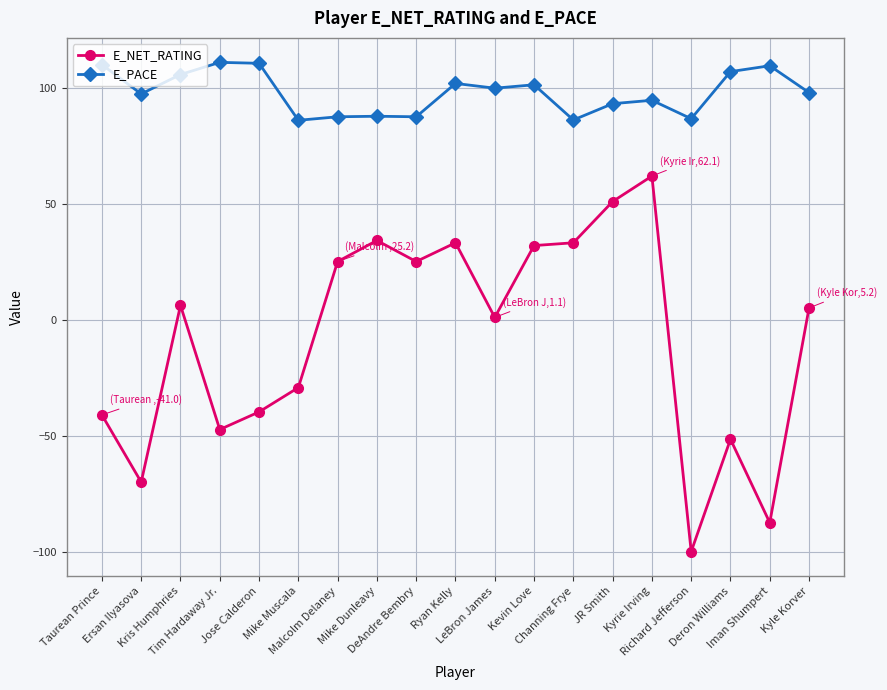

How many values in the E_PACE series are below 98?

9